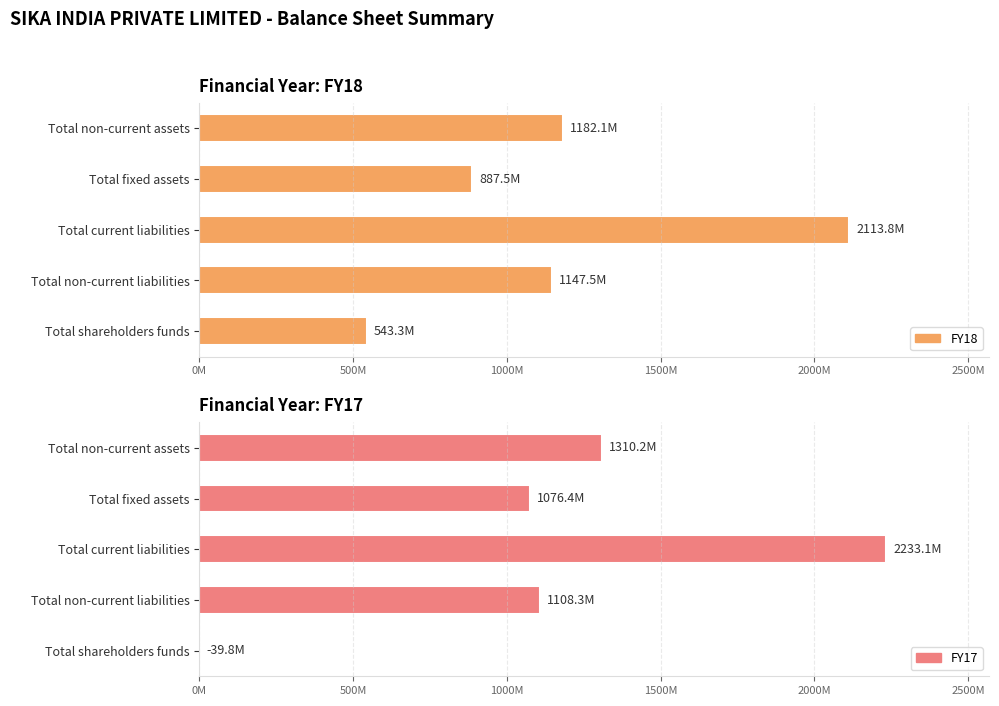

Which has a higher value, Total non-current assets or Total shareholders funds?

Total non-current assets